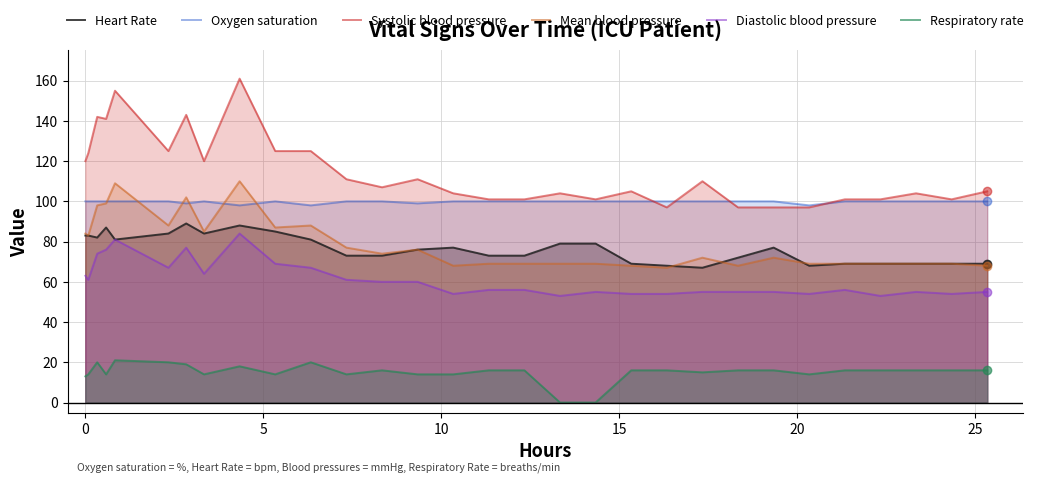

Which series has the widest spread of values?

Systolic blood pressure